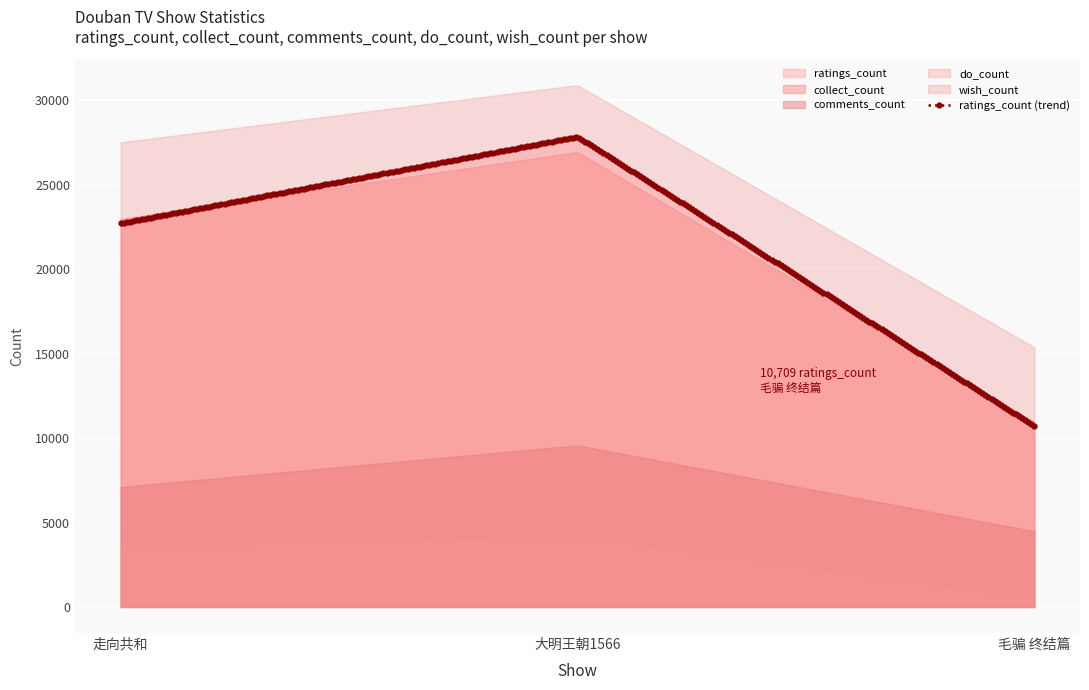

Is it true that ratings_count equals 15494 at 毛骗 终结篇?

False